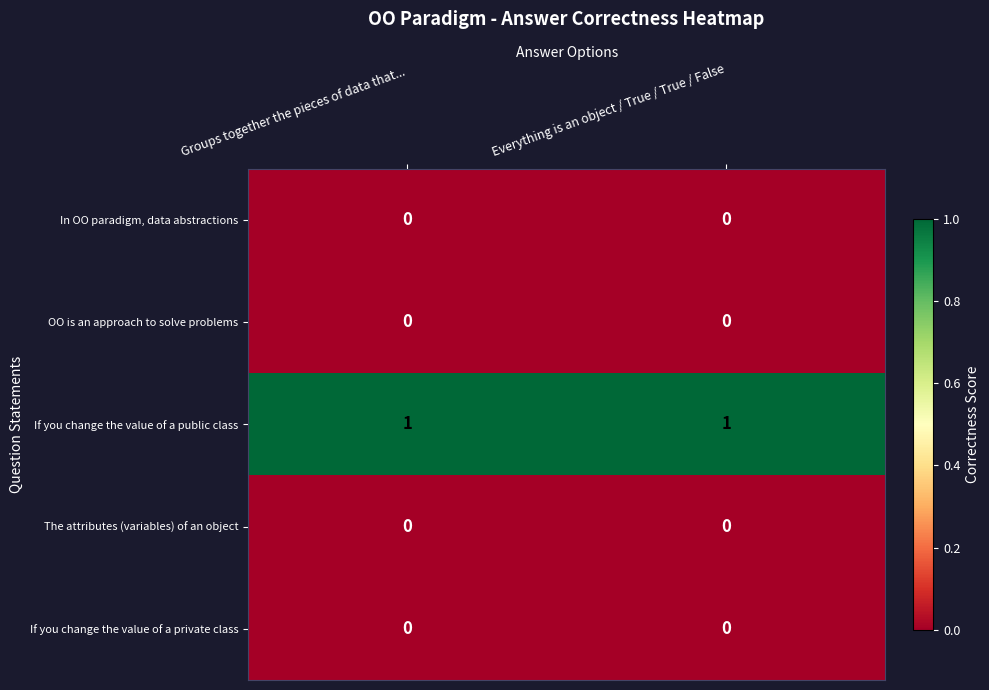

At how many categories does at least one series exceed 0?

2